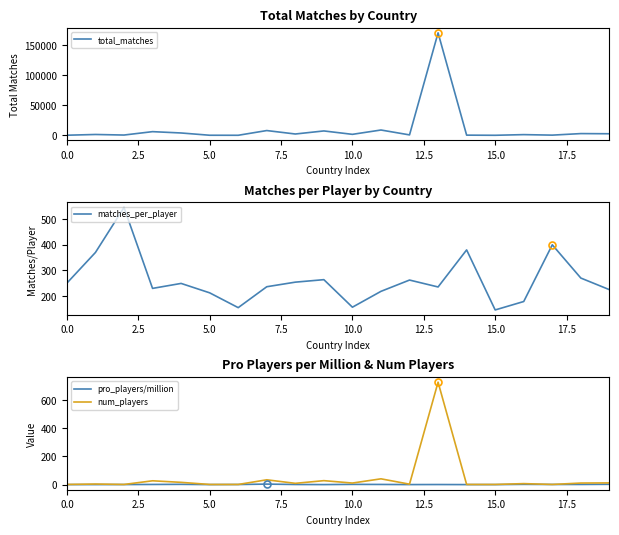

How many interior local valleys does the total_matches series have?

7